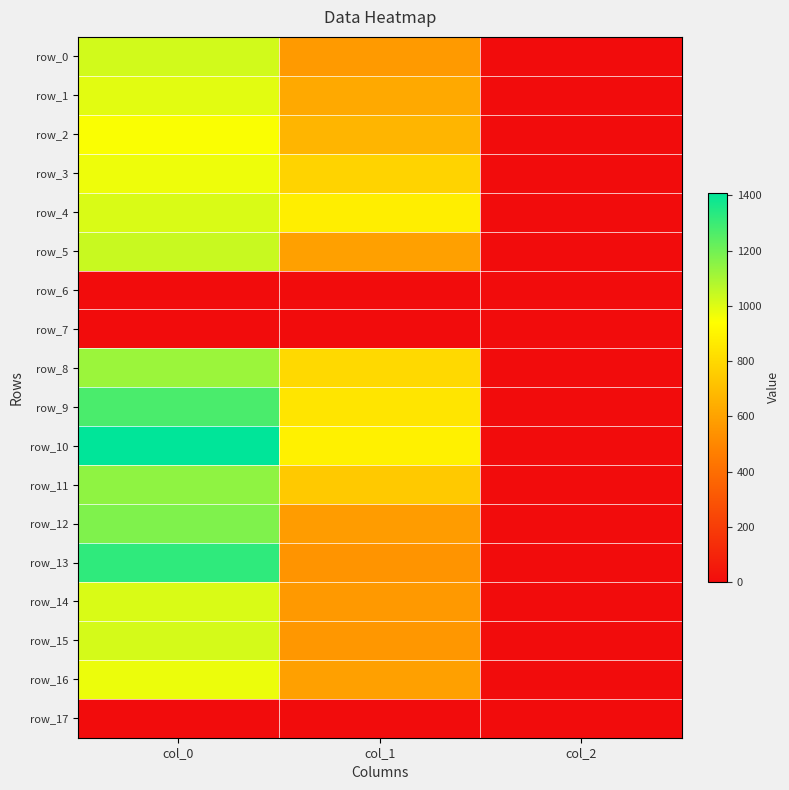

At which label does row_17 reach its peak?

col_0